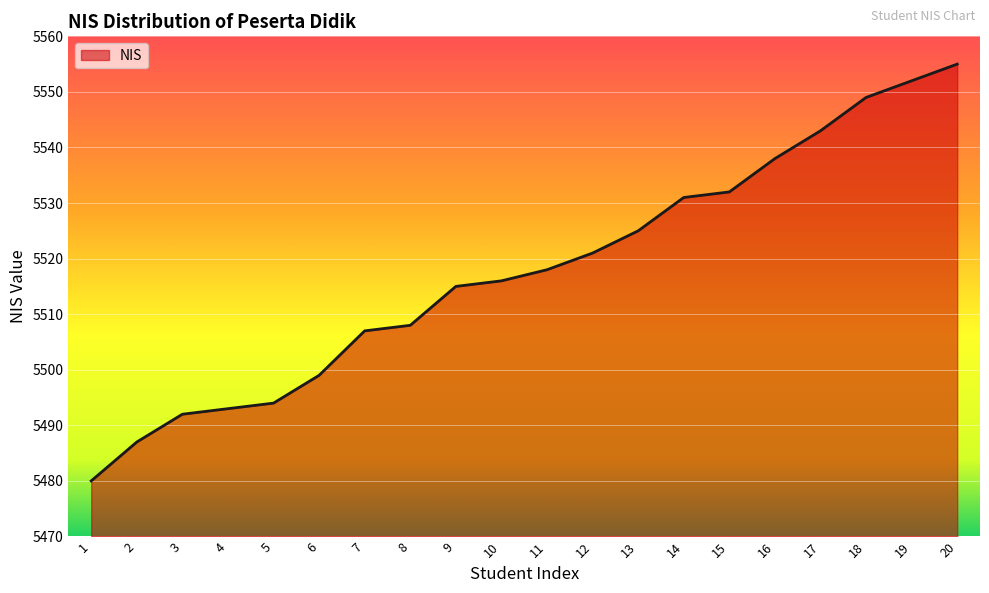

Reading right to left, transcribe all the data shown in this chart.

5555	5552	5549	5543	5538	5532	5531	5525	5521	5518	5516	5515	5508	5507	5499	5494	5493	5492	5487	5480